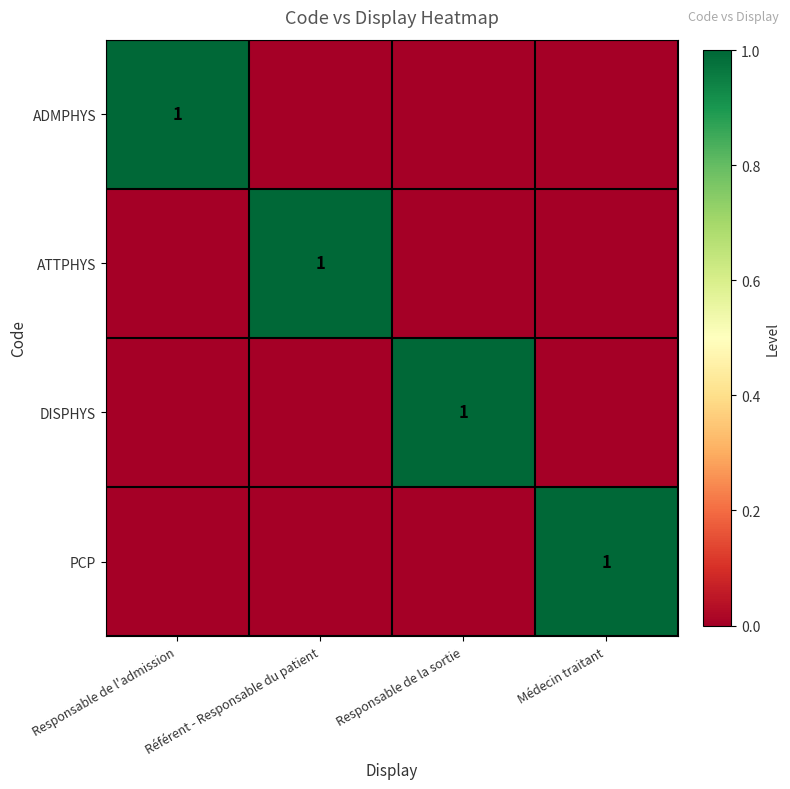

What is the maximum value shown in the chart?

1